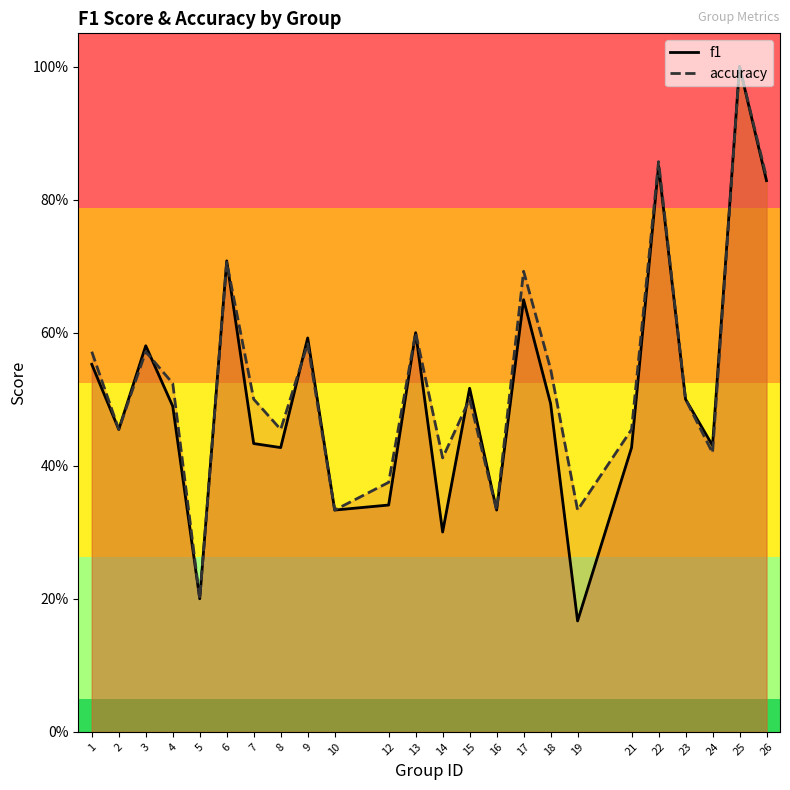

Rank the series by their maximum value, from highest to lowest.

f1, accuracy